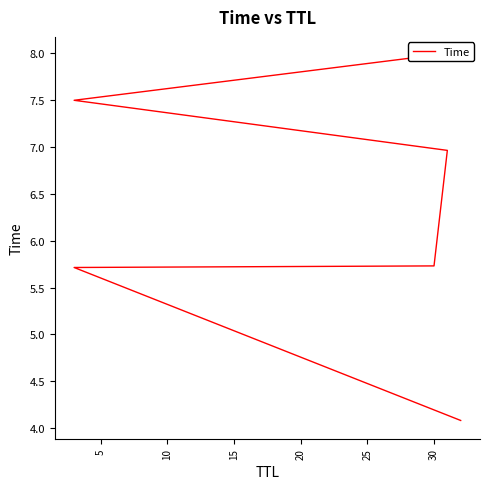

Reading left to right, what are all the values shown in this chart?

4.1	5.7	5.7	7.0	7.5	8.0